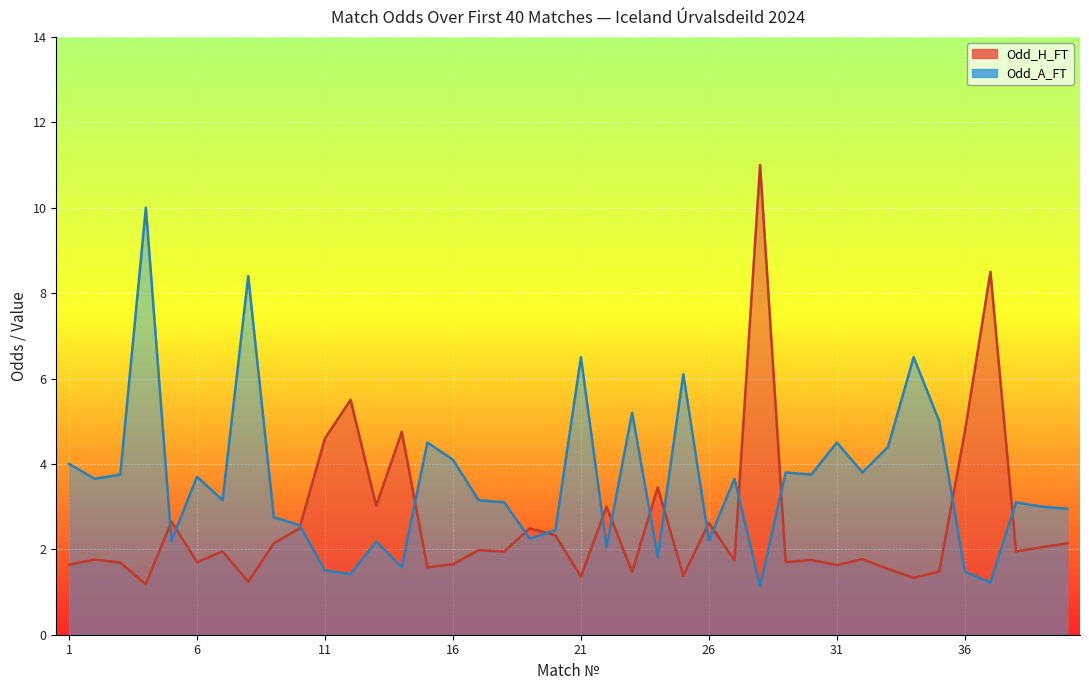

Where do Odd_A_FT and Odd_H_FT first cross each other?

4 and 5